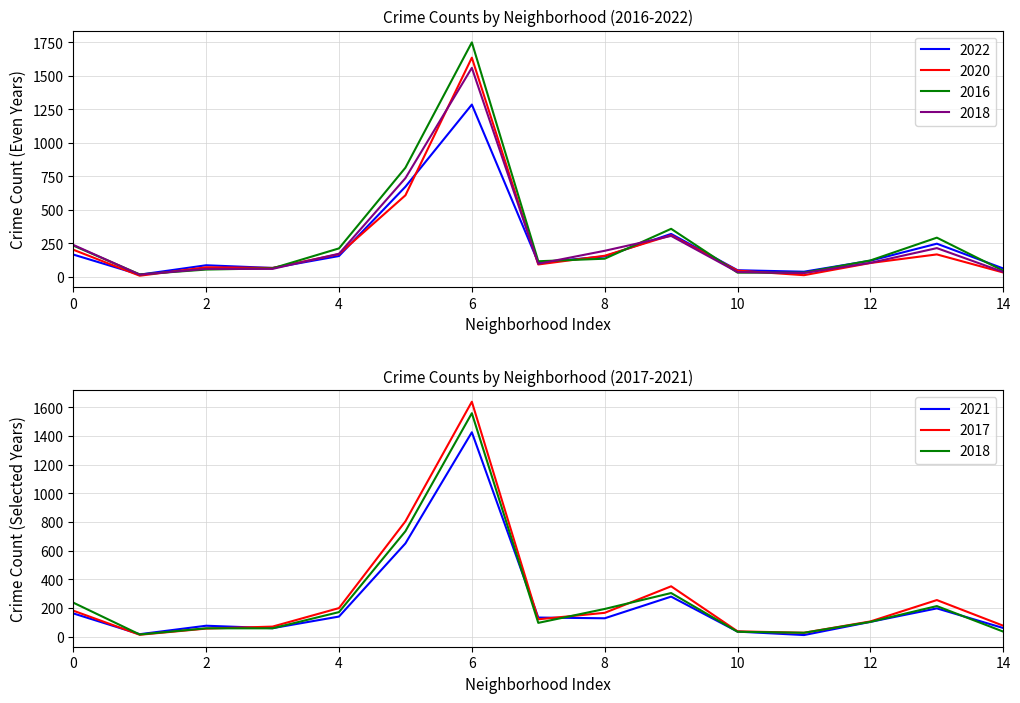

Which series ends up on top after the final intersection of 2022 and 2018?

2022